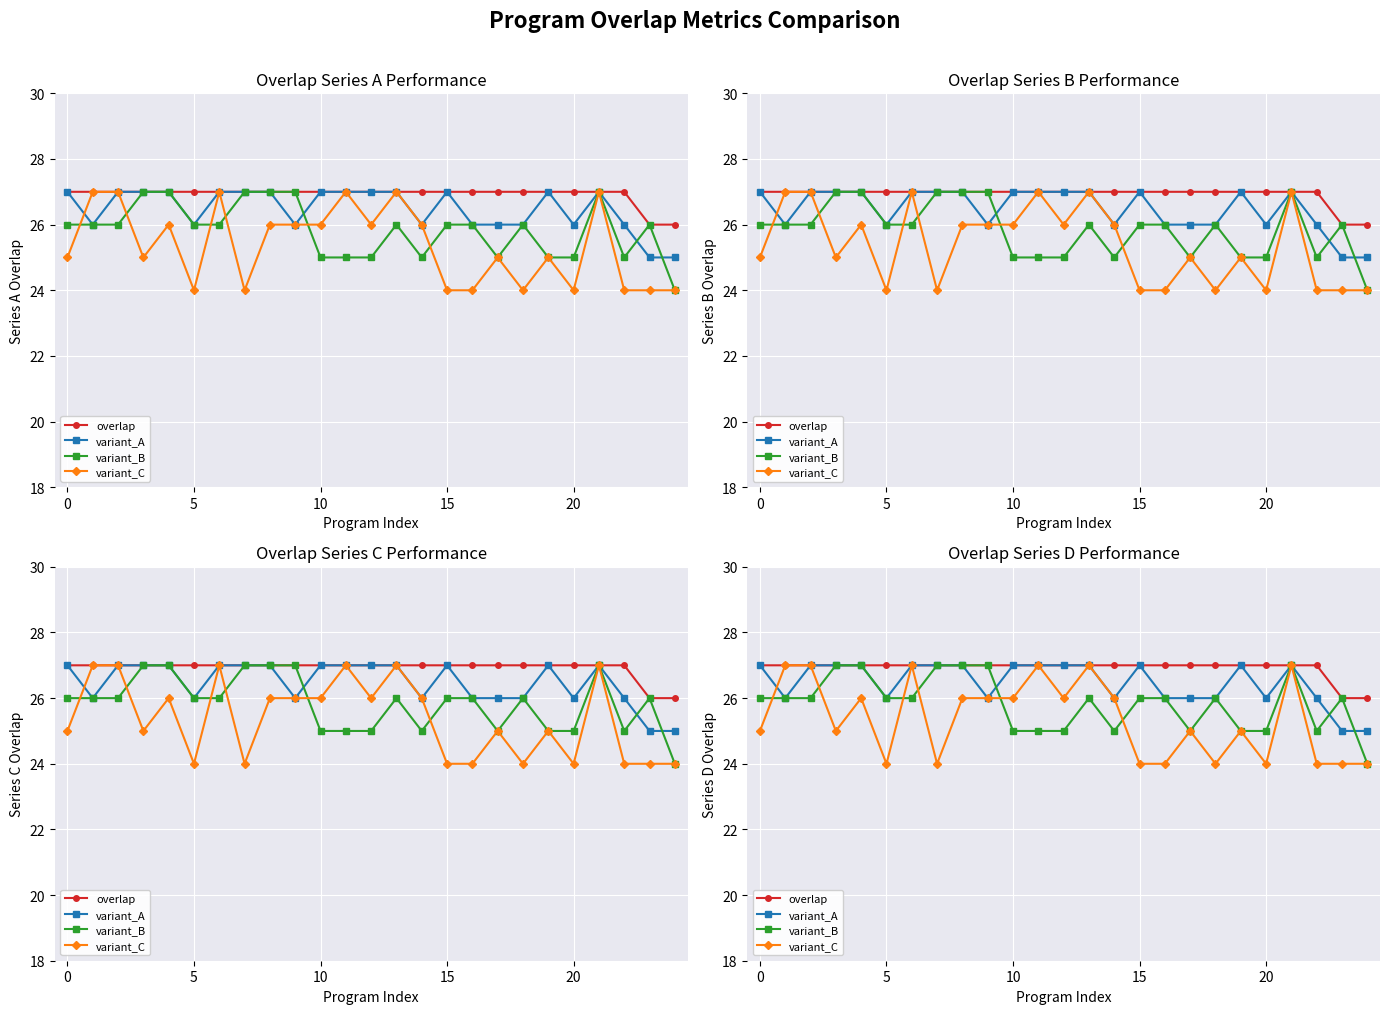

Which category has the lowest value across all series?

24